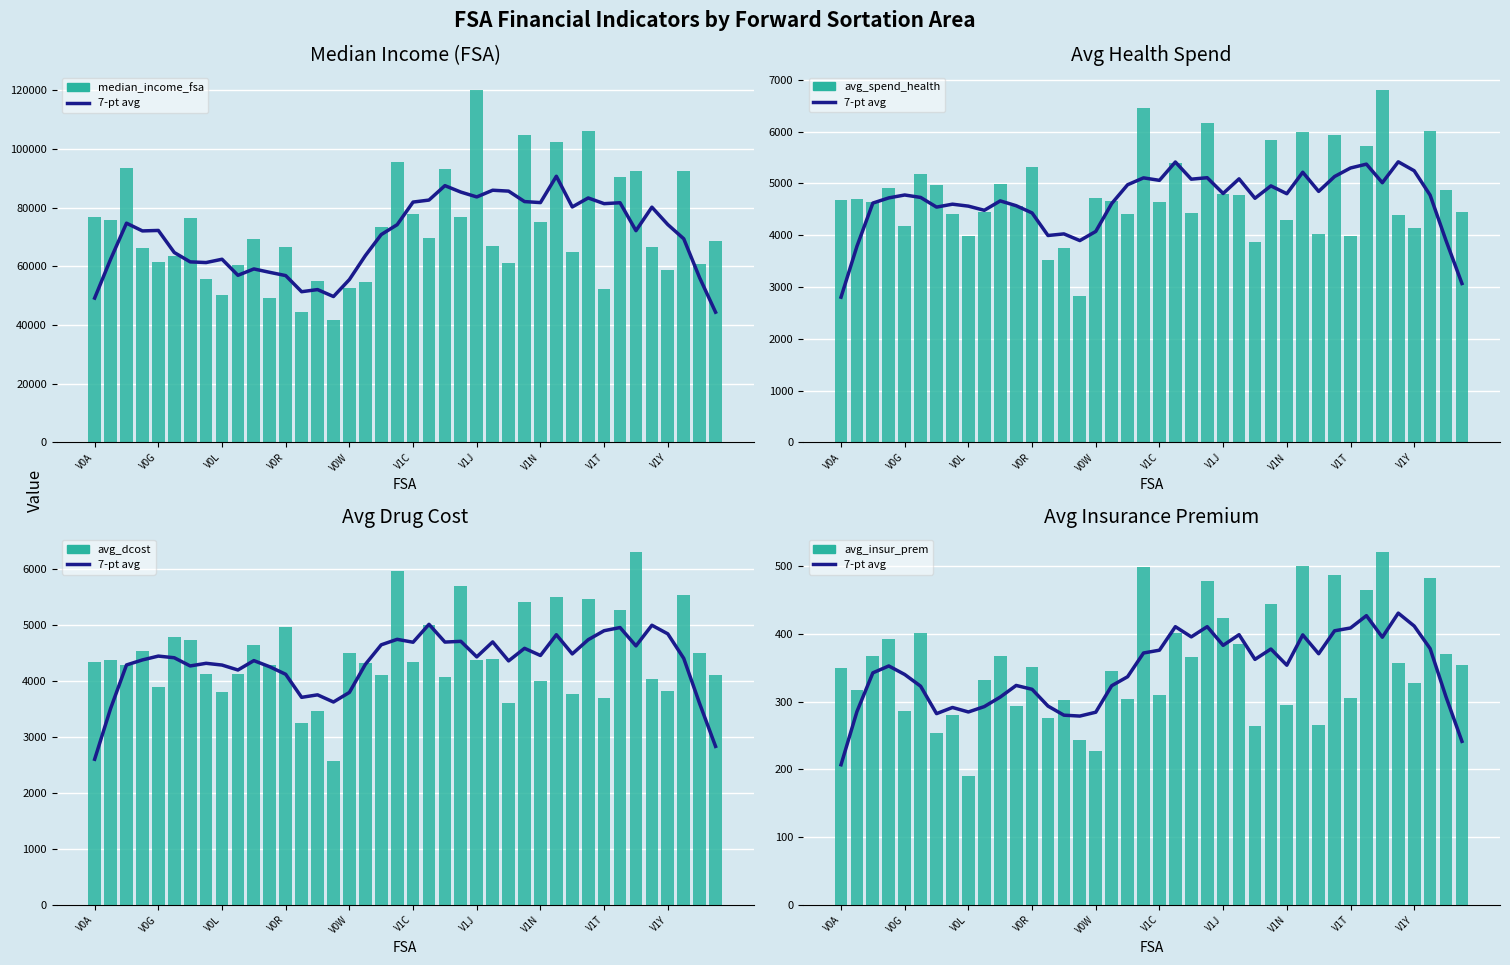

Which category has the lowest value in the avg_spend_health series?

V0V